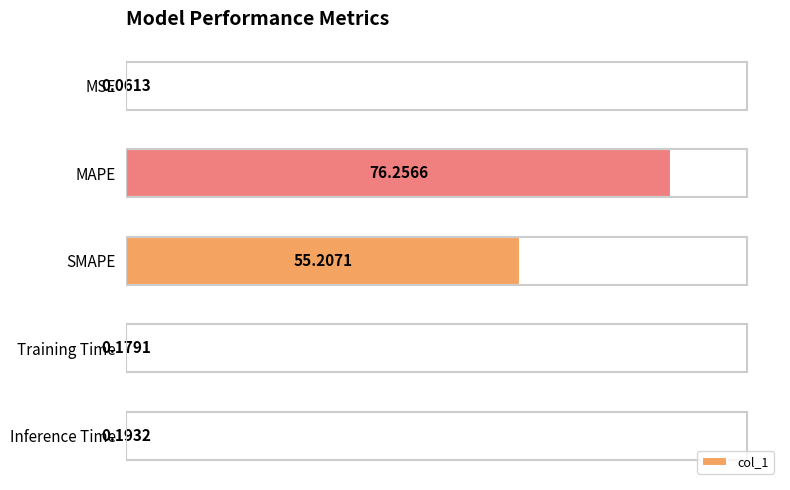

Where is the data nearest to the value 38?

SMAPE